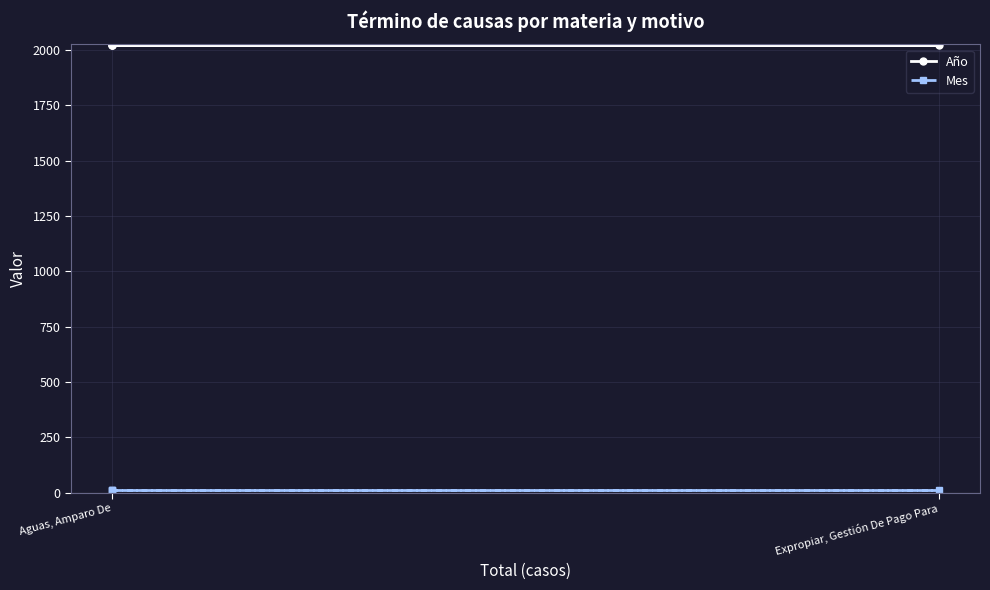

True or false: Año has more than 2 points higher than both neighbors.

False